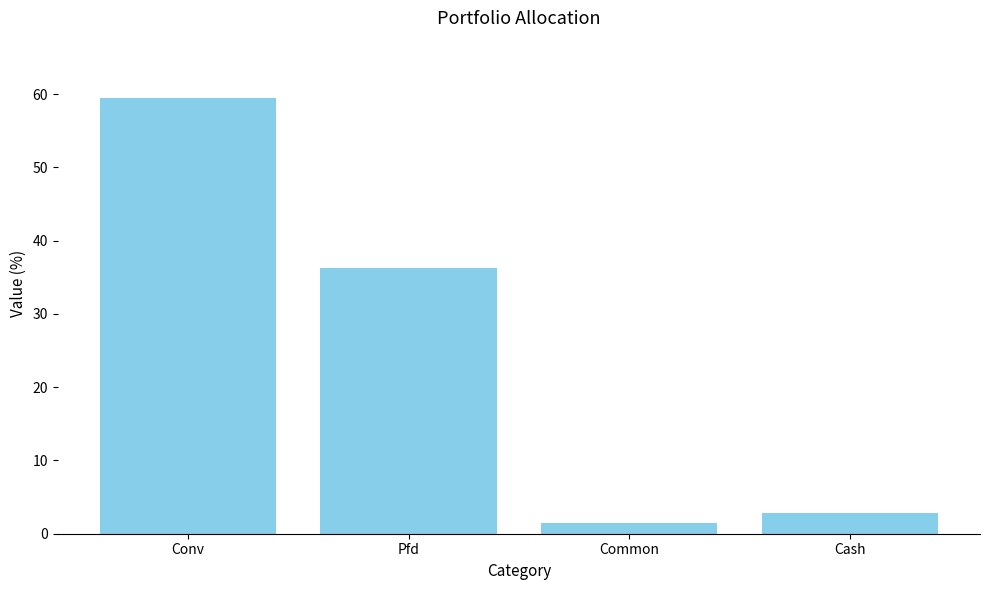

What is the change in value from Conv to Common?

-58.1